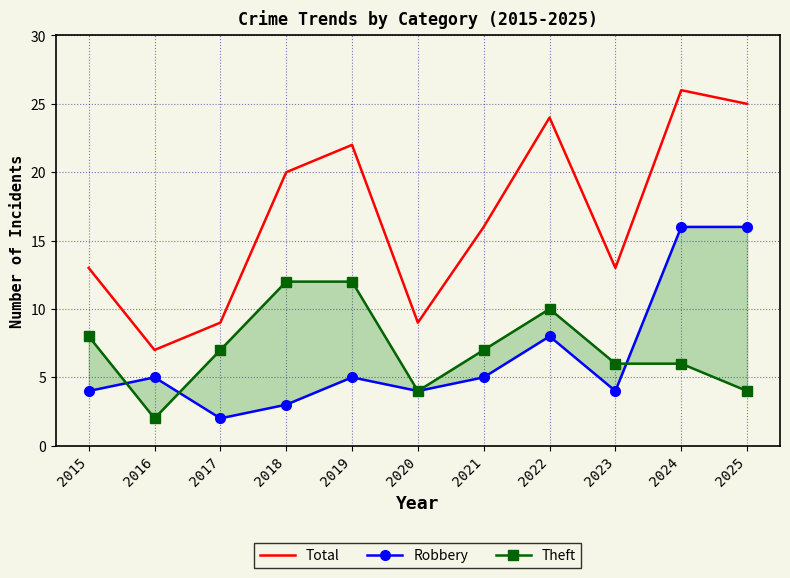

Reading right to left, extract all data points from this chart.

Total: 2025=25	2024=26	2023=13	2022=24	2021=16	2020=9	2019=22	2018=20	2017=9	2016=7	2015=13
Robbery: 2025=16	2024=16	2023=4	2022=8	2021=5	2020=4	2019=5	2018=3	2017=2	2016=5	2015=4
Theft: 2025=4	2024=6	2023=6	2022=10	2021=7	2020=4	2019=12	2018=12	2017=7	2016=2	2015=8